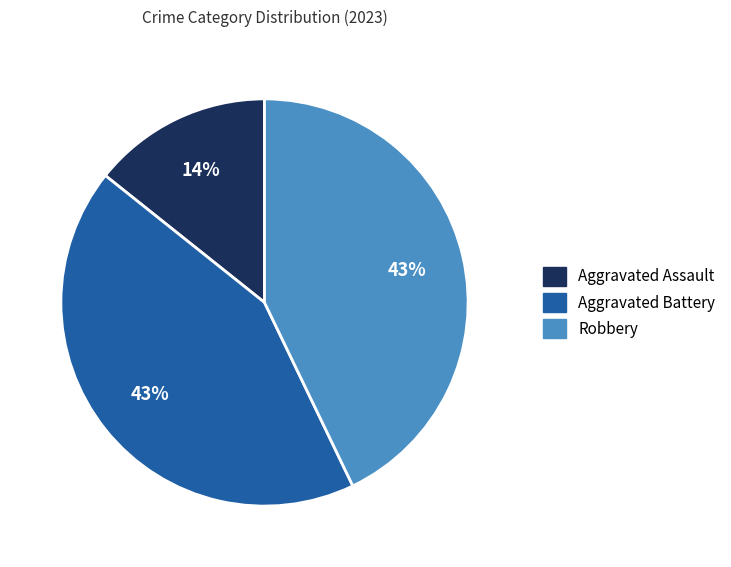

How many slices are in this pie chart?

3